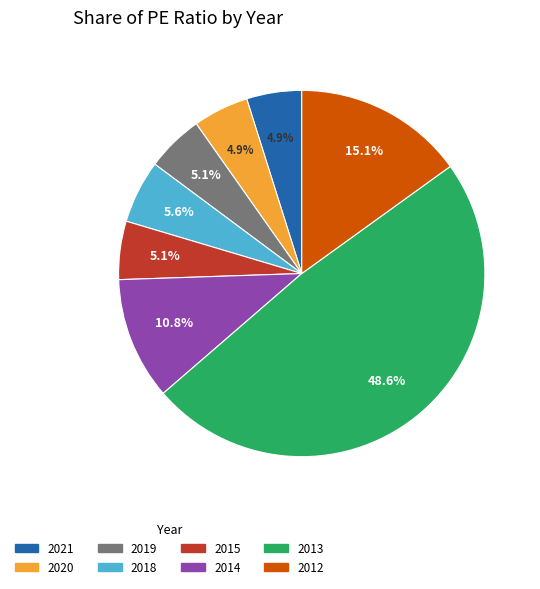

Does 2018 account for over 50% of the chart?

No